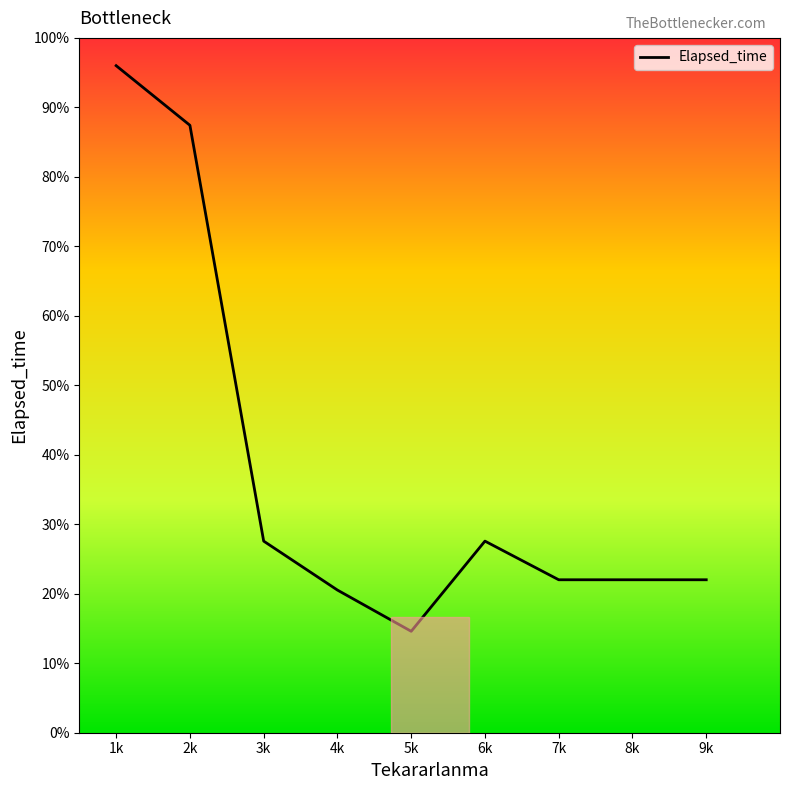

What value does the data have at 7k?

22.0